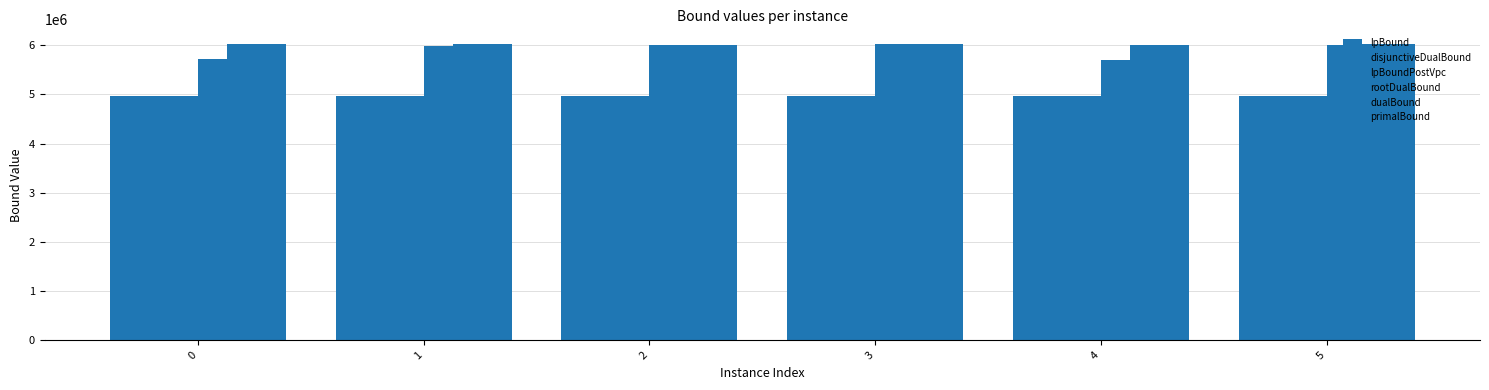

How many bars are there in each group?

6